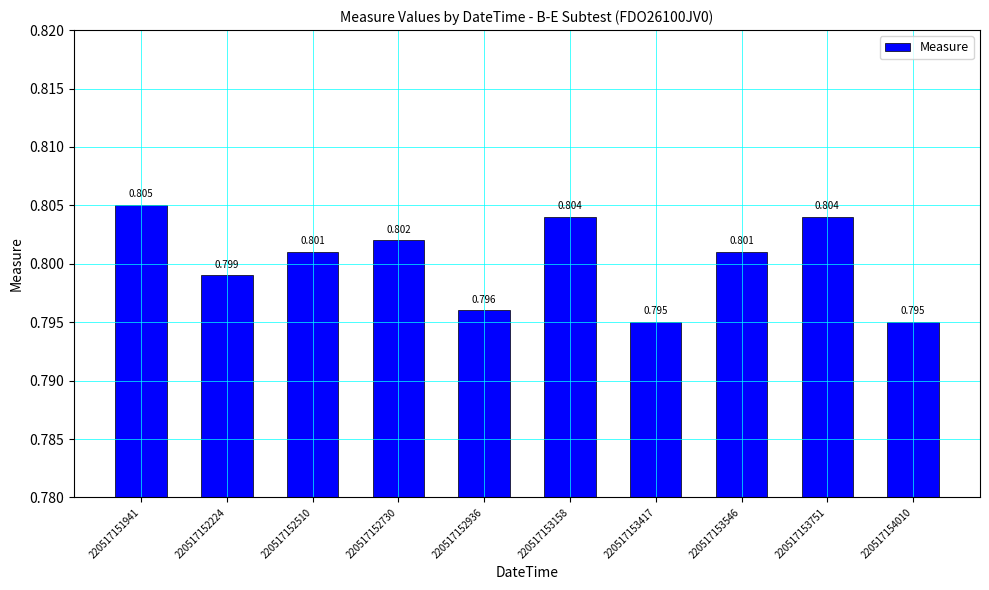

Are the bars grouped side by side (vs. stacked)?

No